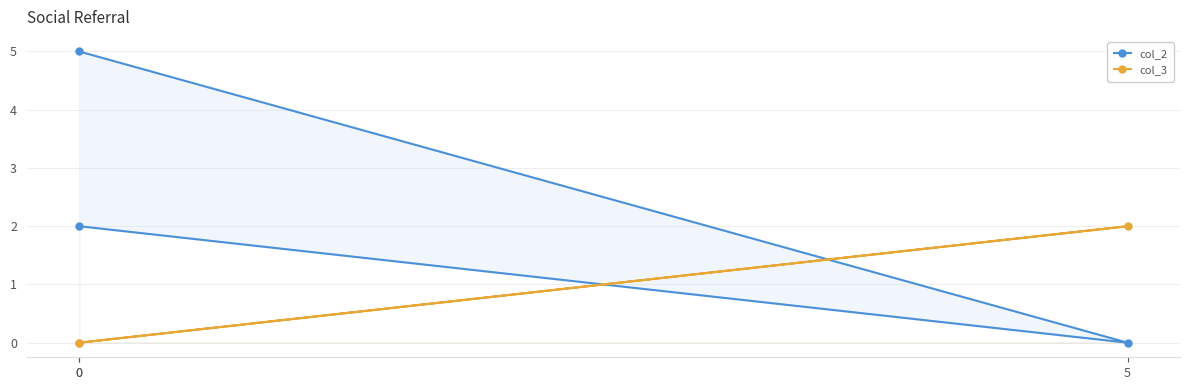

What is the total value across all series at 0?

5